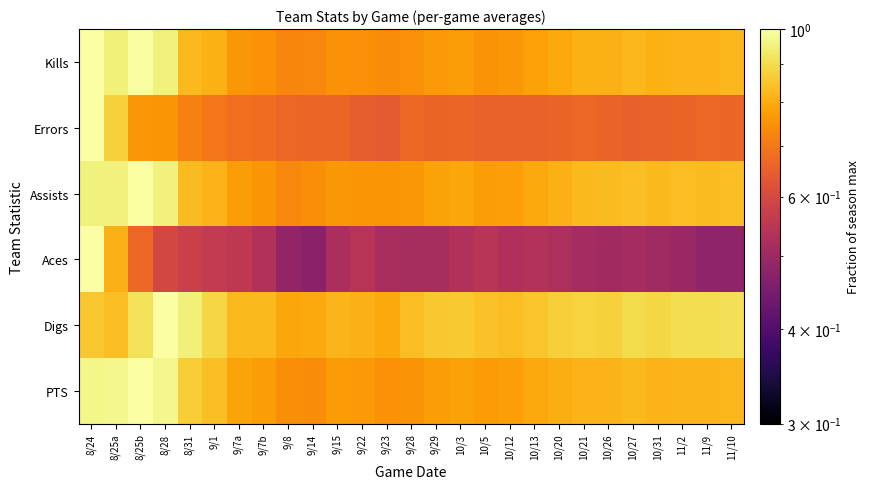

At which category does the chart reach its minimum across all series?

9/14